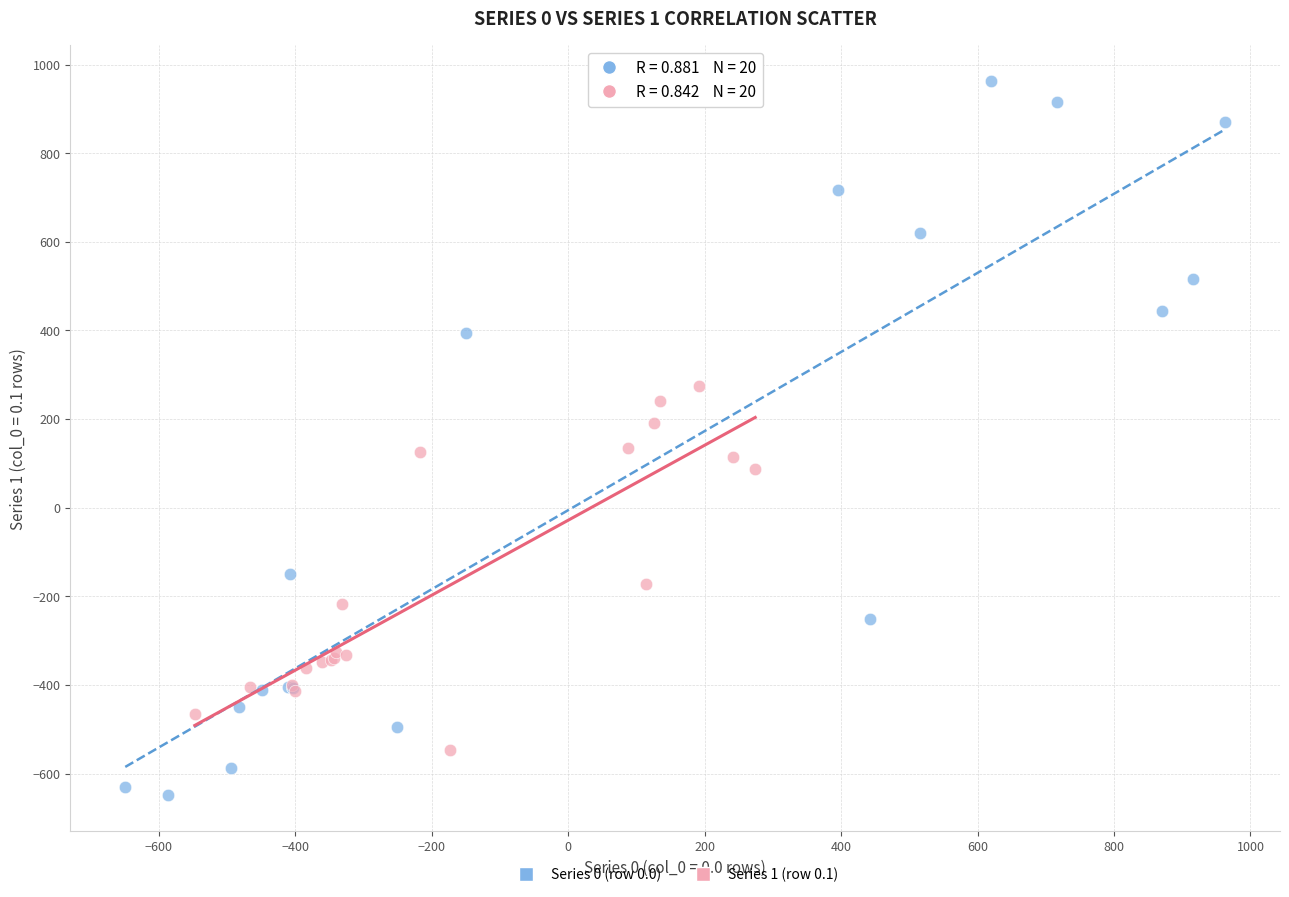

Which series reaches the maximum Y coordinate?

Series 0 (row 0.0)